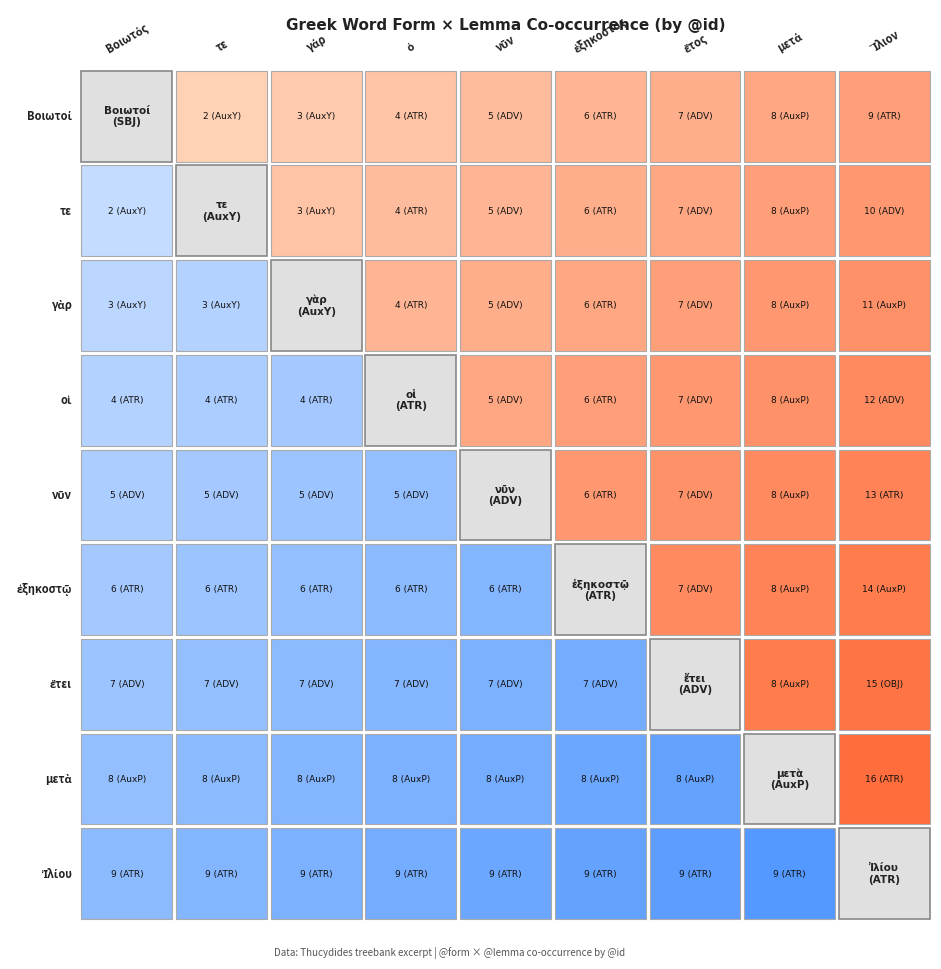

What is the difference between the Βοιωτός values at 3 and 4?

1